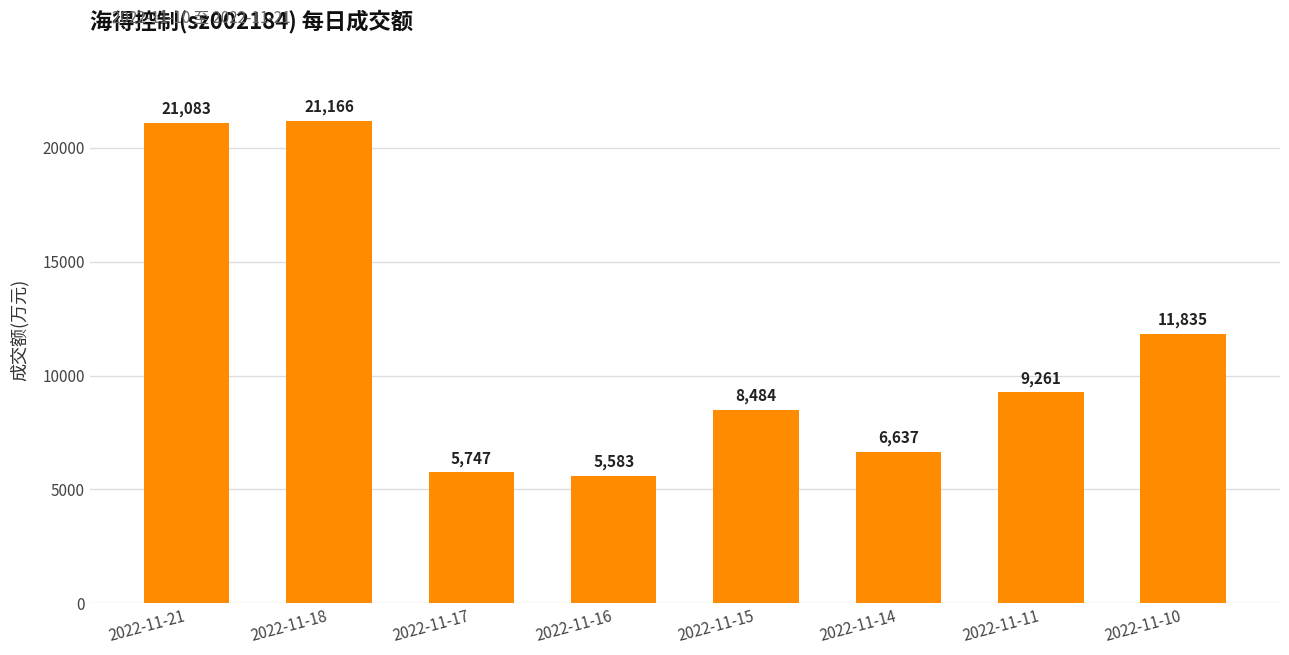

What is the difference between the values at 2022-11-18 and 2022-11-11?

11905